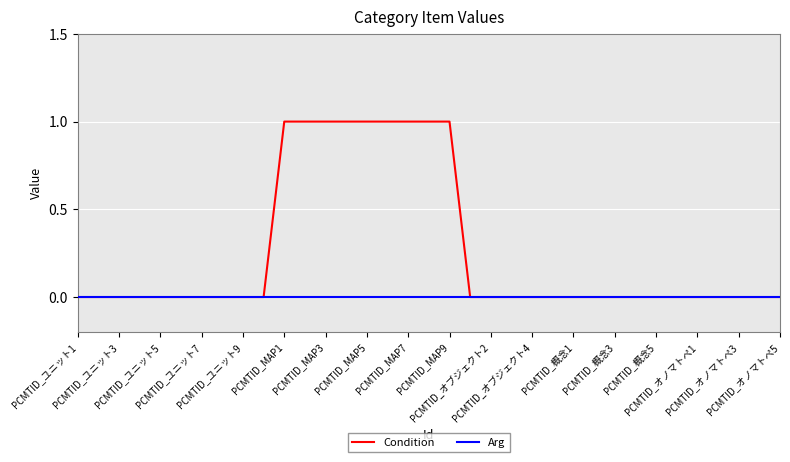

Rank the series by their average value, from lowest to highest.

Arg, Condition